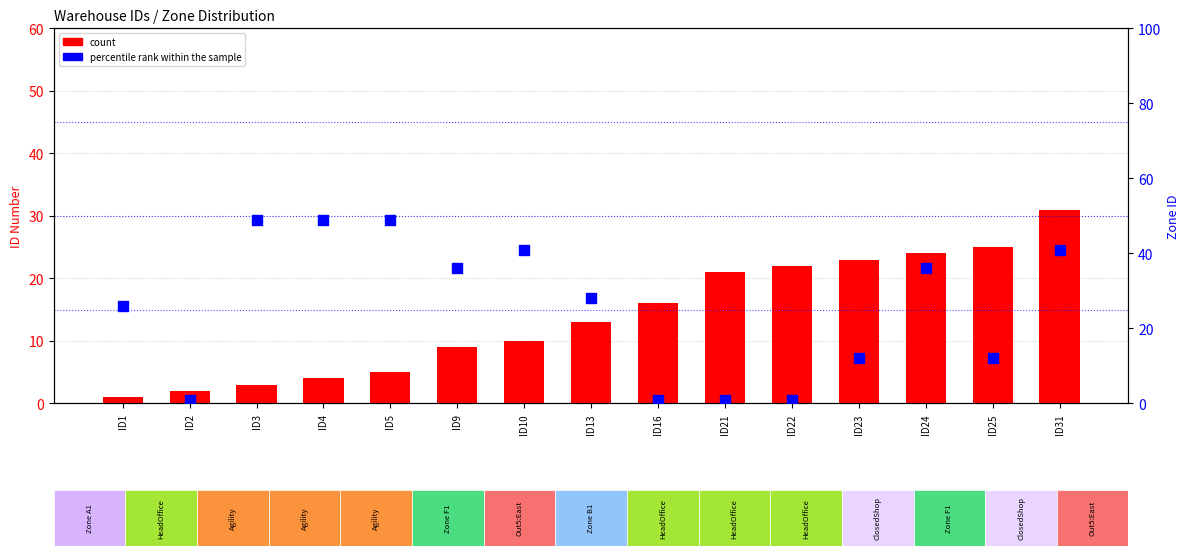

Is the value of count at ID23 greater than the value of percentile rank within the sample at ID1?

No